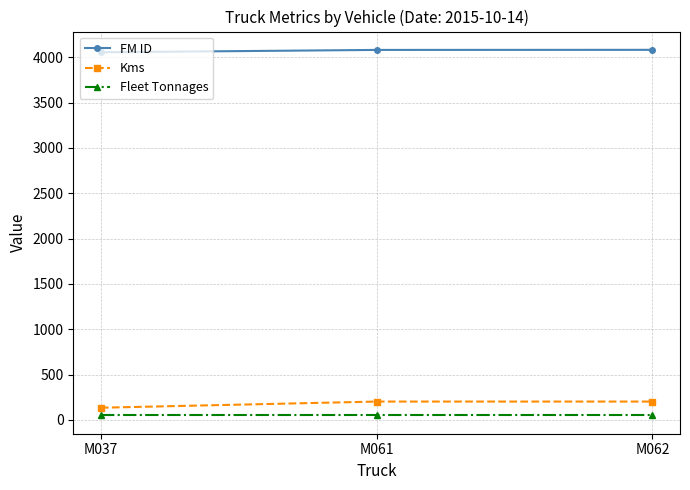

Does the chart have visible grid lines?

Yes